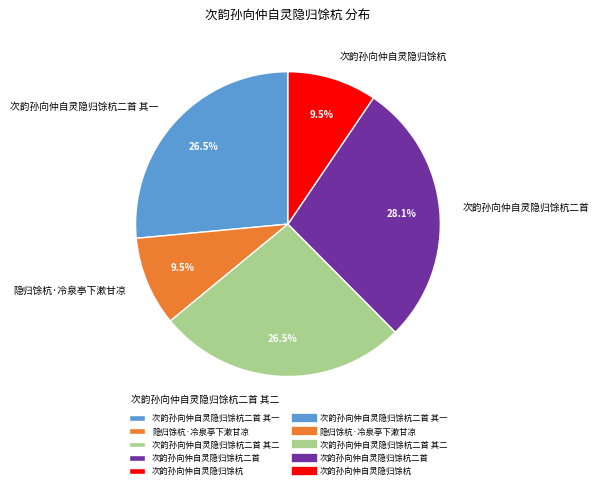

Between 隐归馀杭·冷泉亭下漱甘凉 and 次韵孙向仲自灵隐归馀杭二首 其一, which is larger?

次韵孙向仲自灵隐归馀杭二首 其一